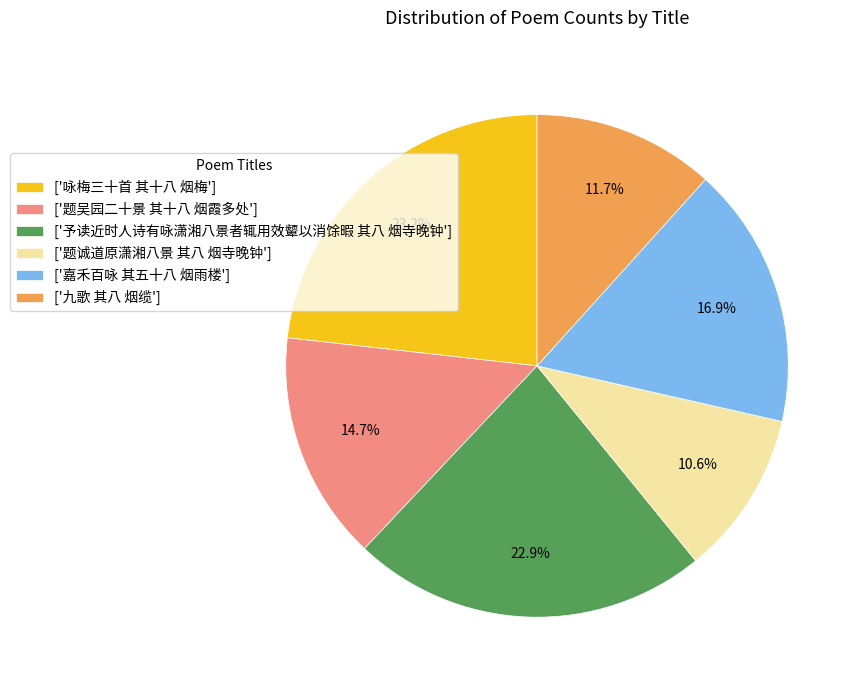

Which category has the smallest portion of the pie?

['题诚道原潇湘八景 其八 烟寺晚钟']